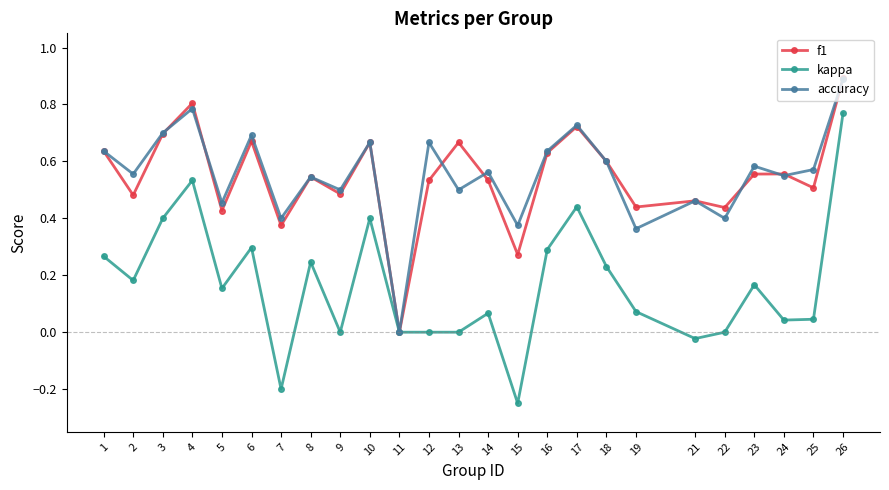

How many accuracy values are between 0 and 1?

25